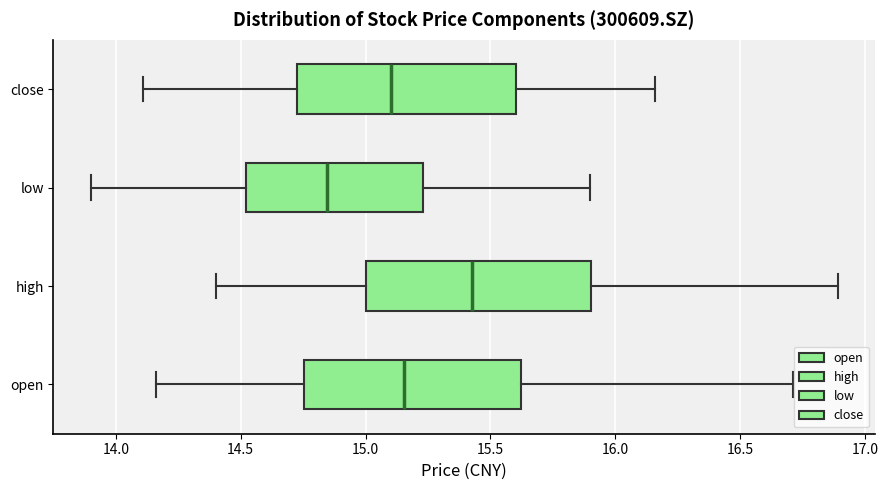

Reading bottom to top, read every box against the x-axis: the position of its median line, the range the box covers, and the ends of its whiskers. The values are not printed on the chart, so give them approximately, as read against the axis.

open: median 15.15, box 14.75 to 15.60, whiskers 14.15 to 16.70
high: median 15.45, box 15.00 to 15.90, whiskers 14.40 to 16.90
low: median 14.85, box 14.50 to 15.25, whiskers 13.90 to 15.90
close: median 15.10, box 14.75 to 15.60, whiskers 14.10 to 16.15